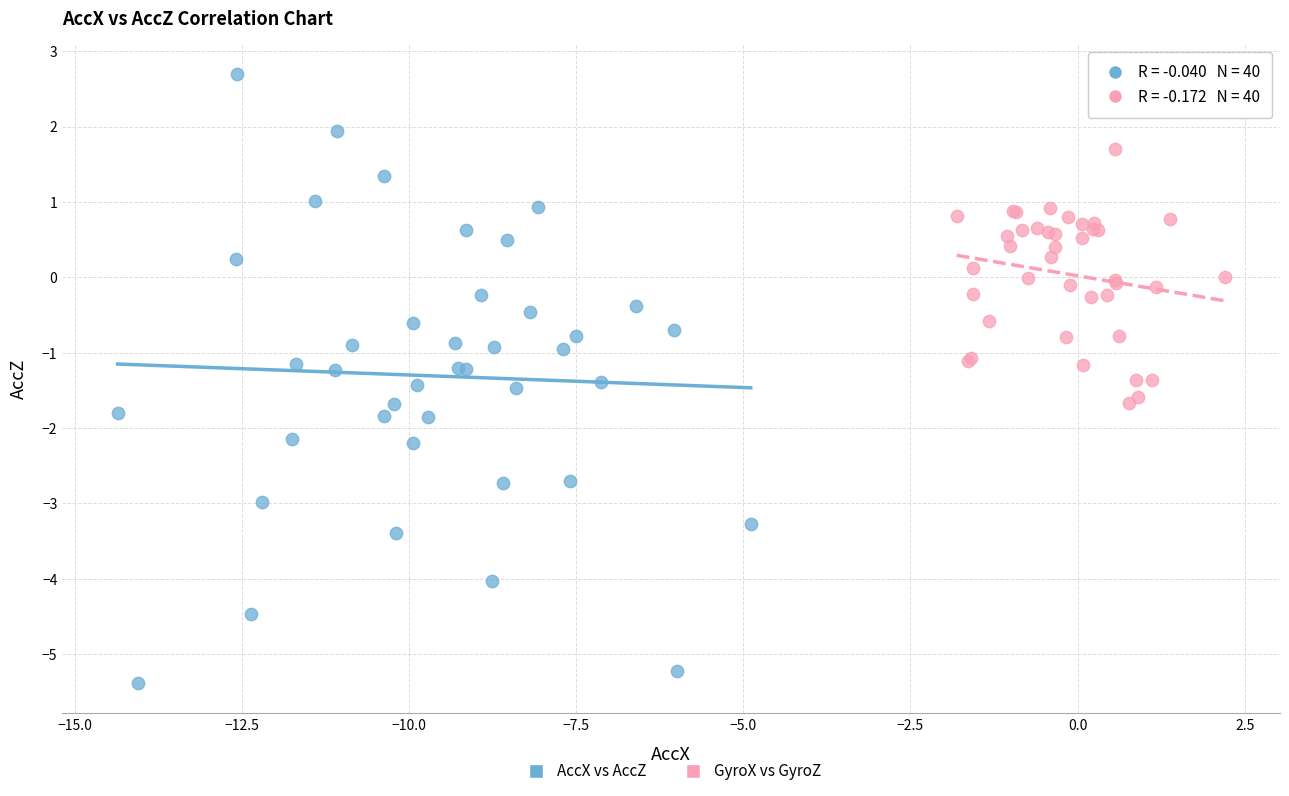

Which series has the widest spread of Y values?

AccX vs AccZ